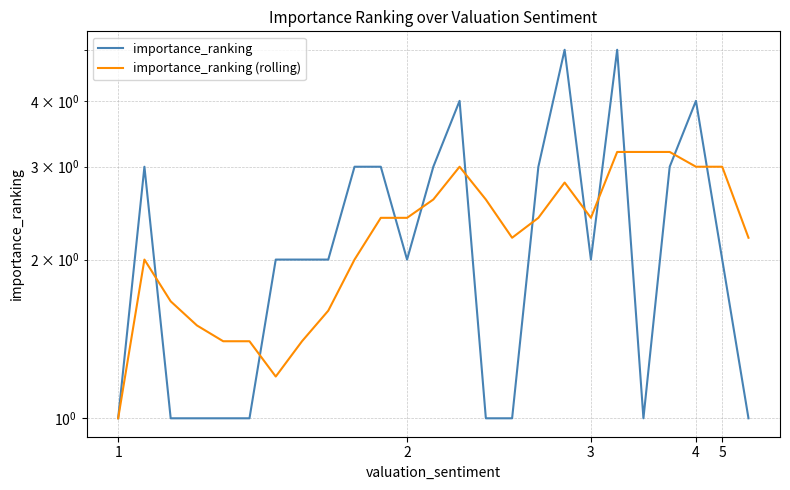

True or false: importance_ranking has a value of 3.0 at 8.

False